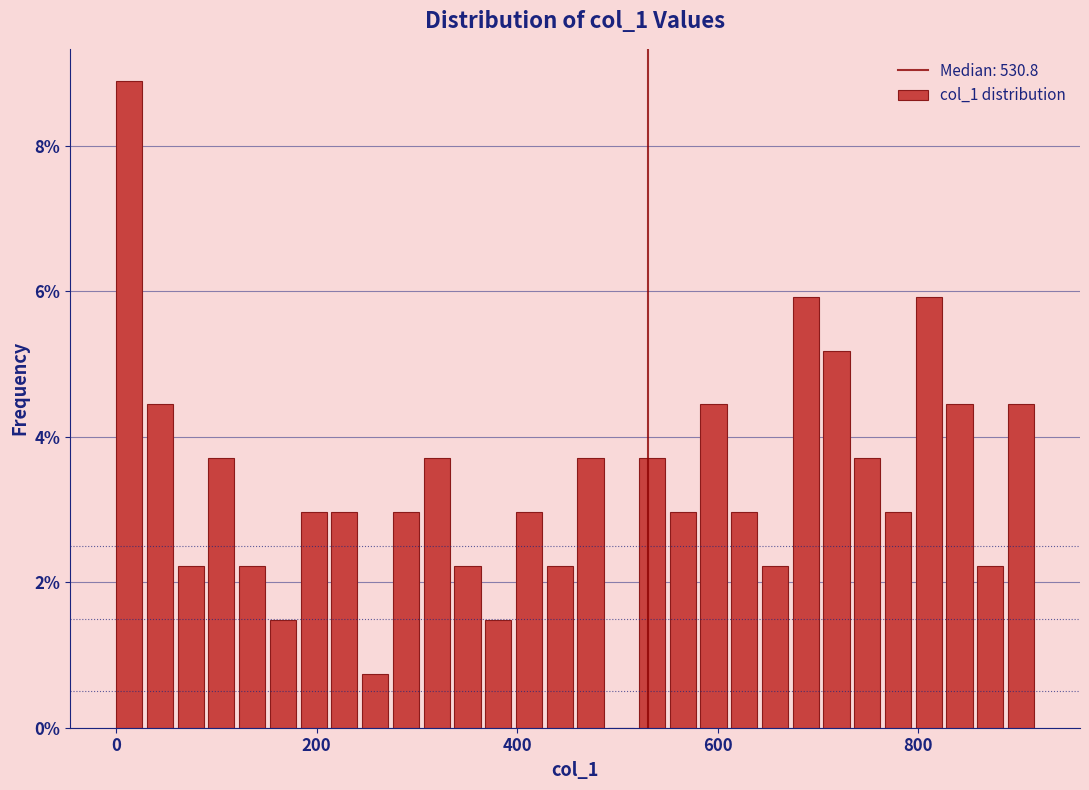

Around what value on the x-axis is the tallest bar? Give the approximate position of its centre, as read against the axis.

20